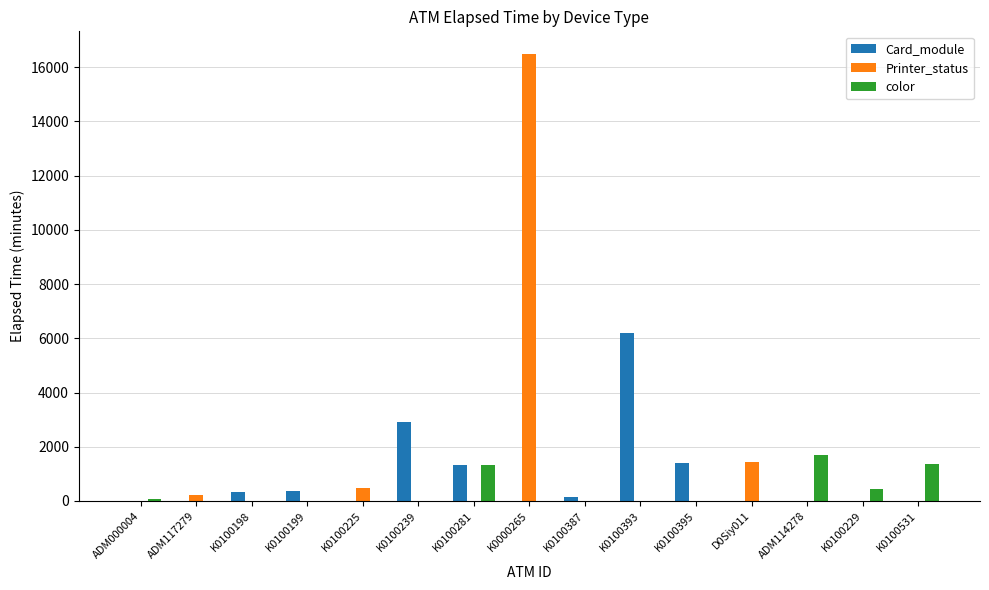

At which label is Printer_status closest to 8250?

D0Siy011